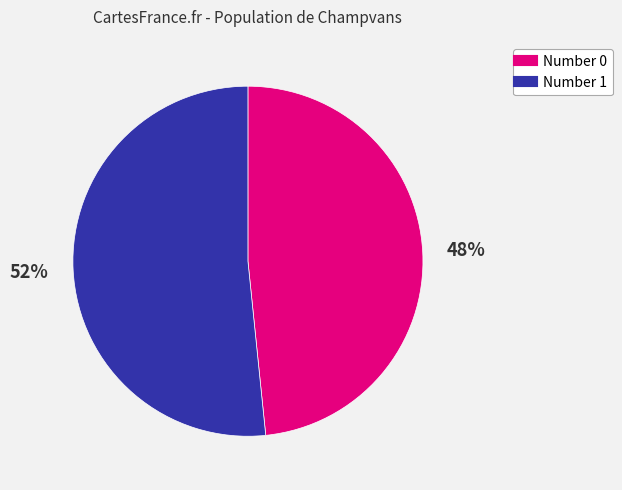

To the nearest percent, what is the average slice percentage?

50%